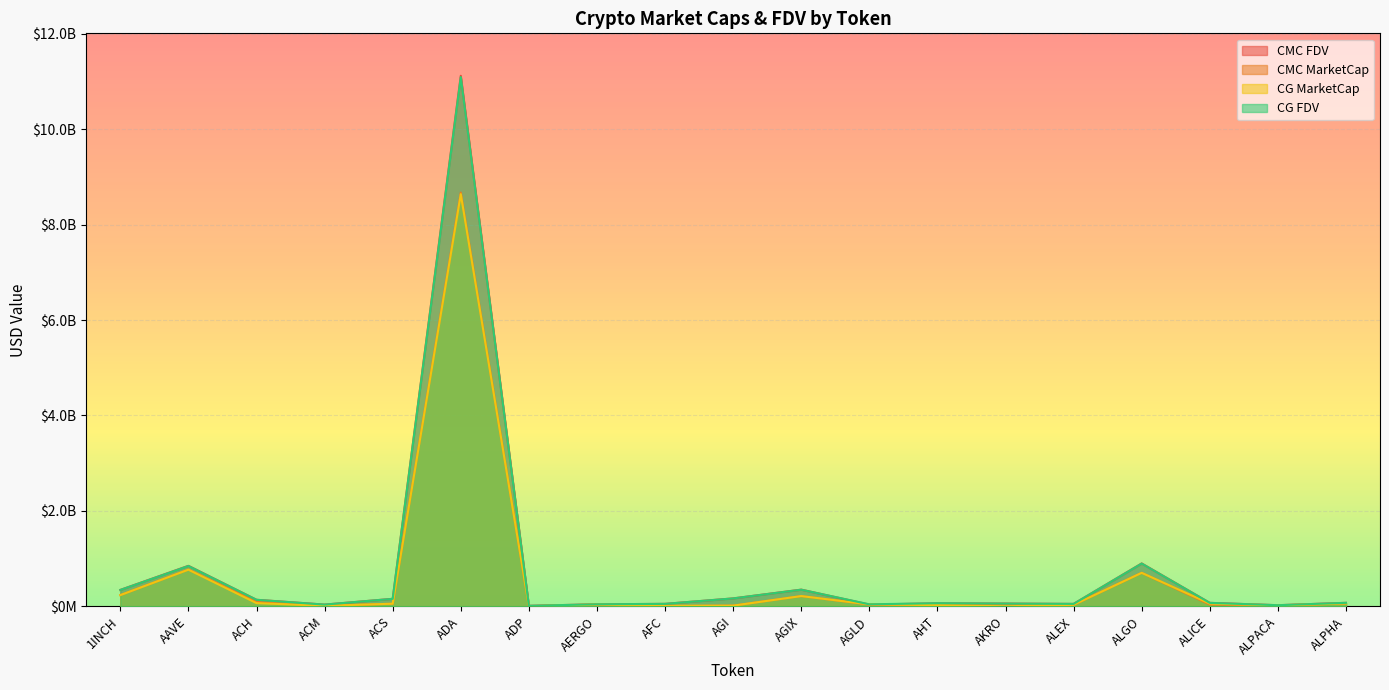

How many interior local valleys does the CG_FDV series have?

5